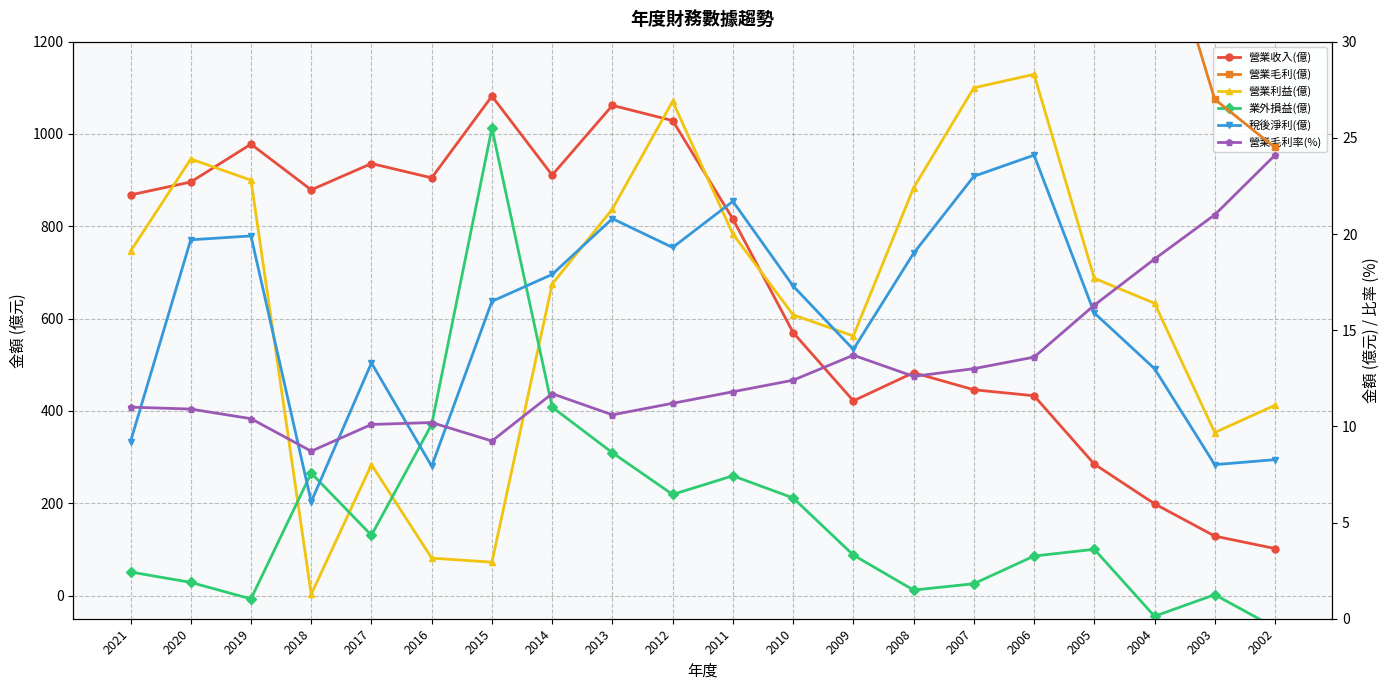

What is the difference between the second highest and minimum values in the 營業毛利(億) series?

87.5